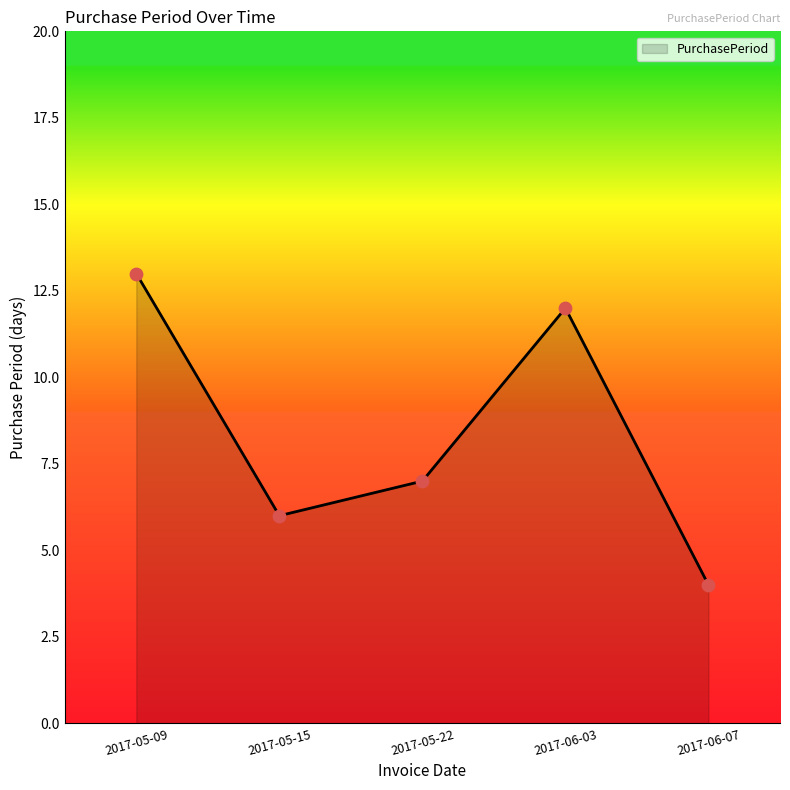

Between 2017-06-03 and 2017-05-15, which is larger?

2017-06-03